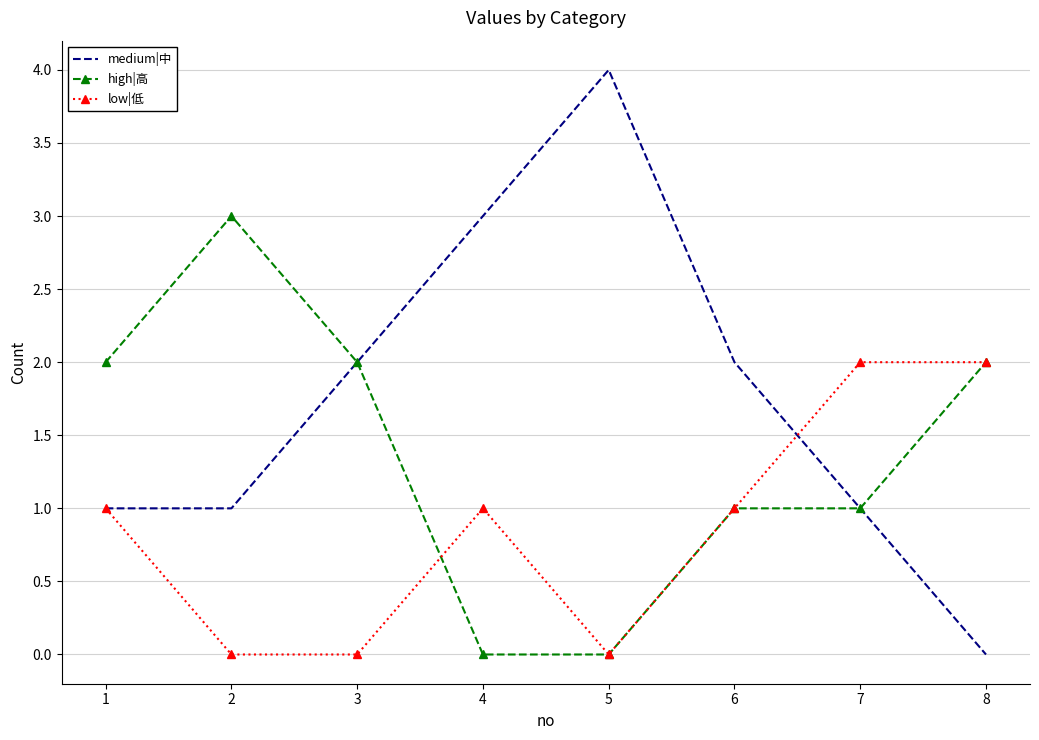

At which label does medium|中 reach its minimum?

8